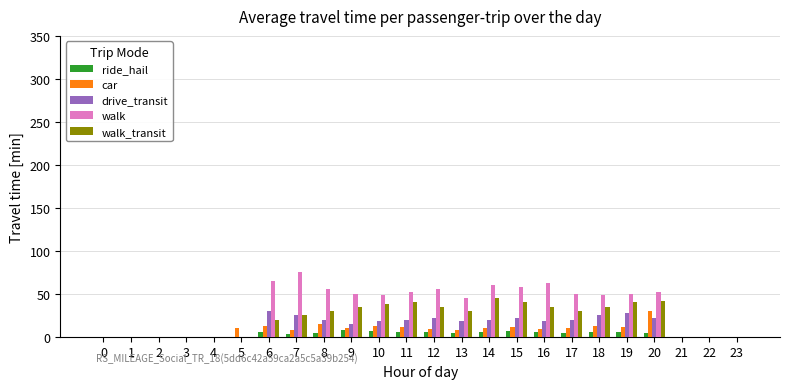

True or false: walk has a value of 0 at 23.

True